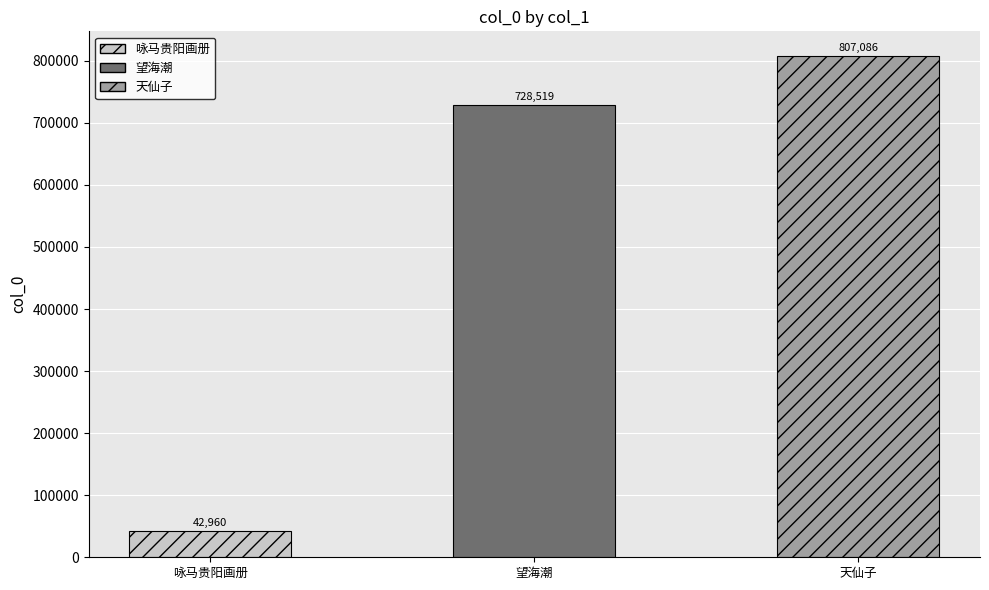

How many bars are there in total?

3